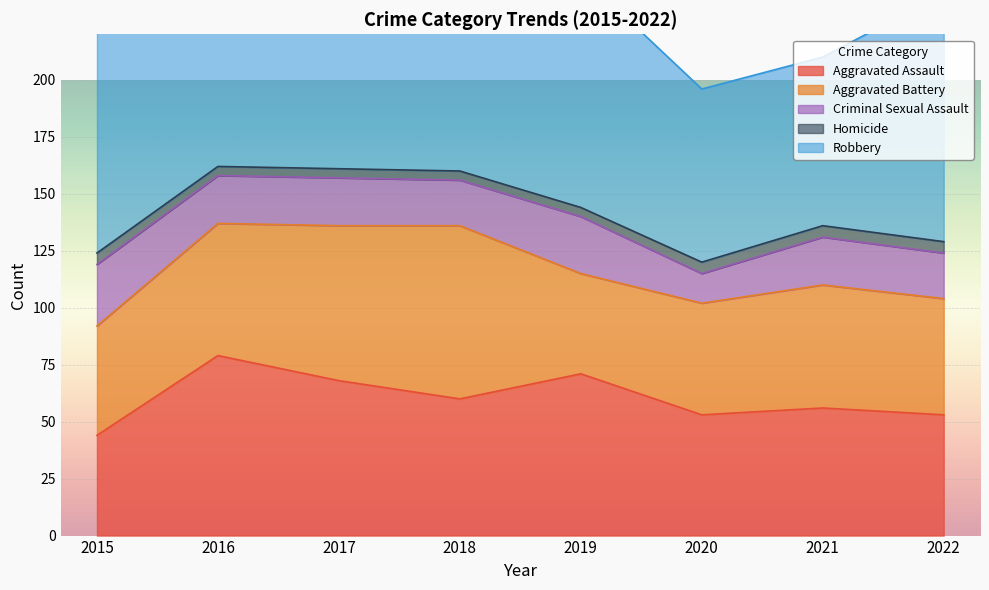

Which series has the largest range (max minus min)?

Robbery